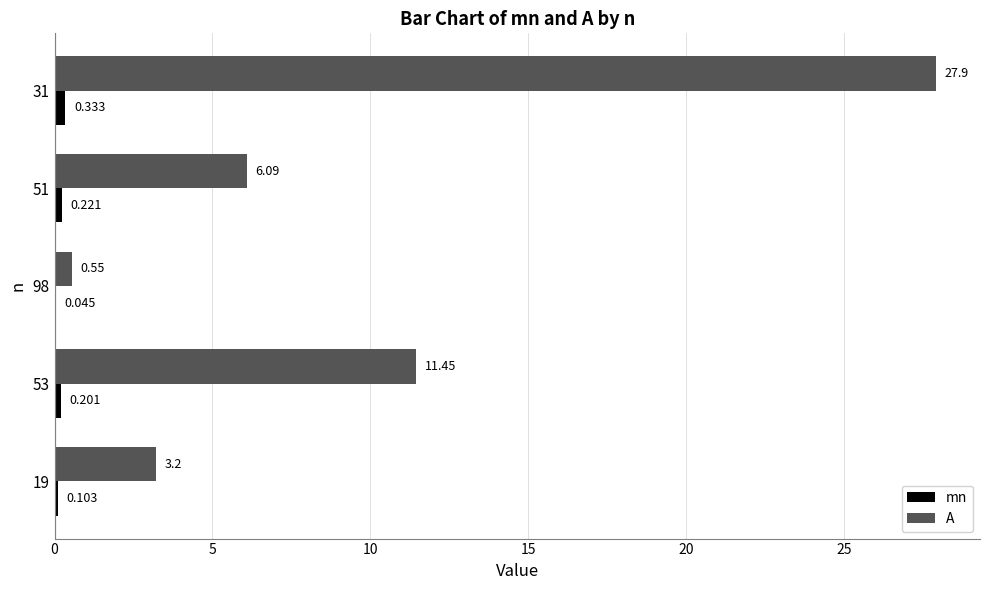

What is the maximum value for A?

27.9